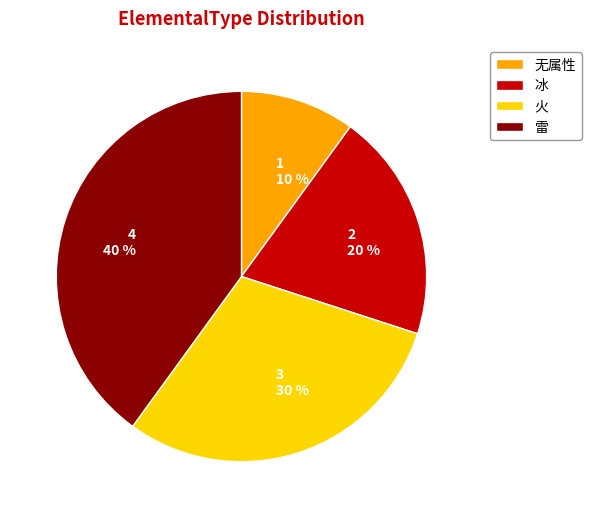

What percentage is the 冰 slice, to the nearest percent?

20%